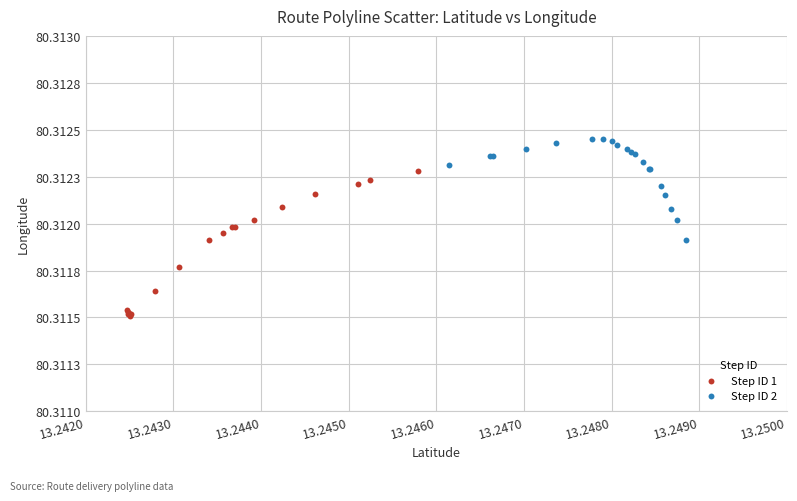

Which series contains the highest Y value?

Step ID 2